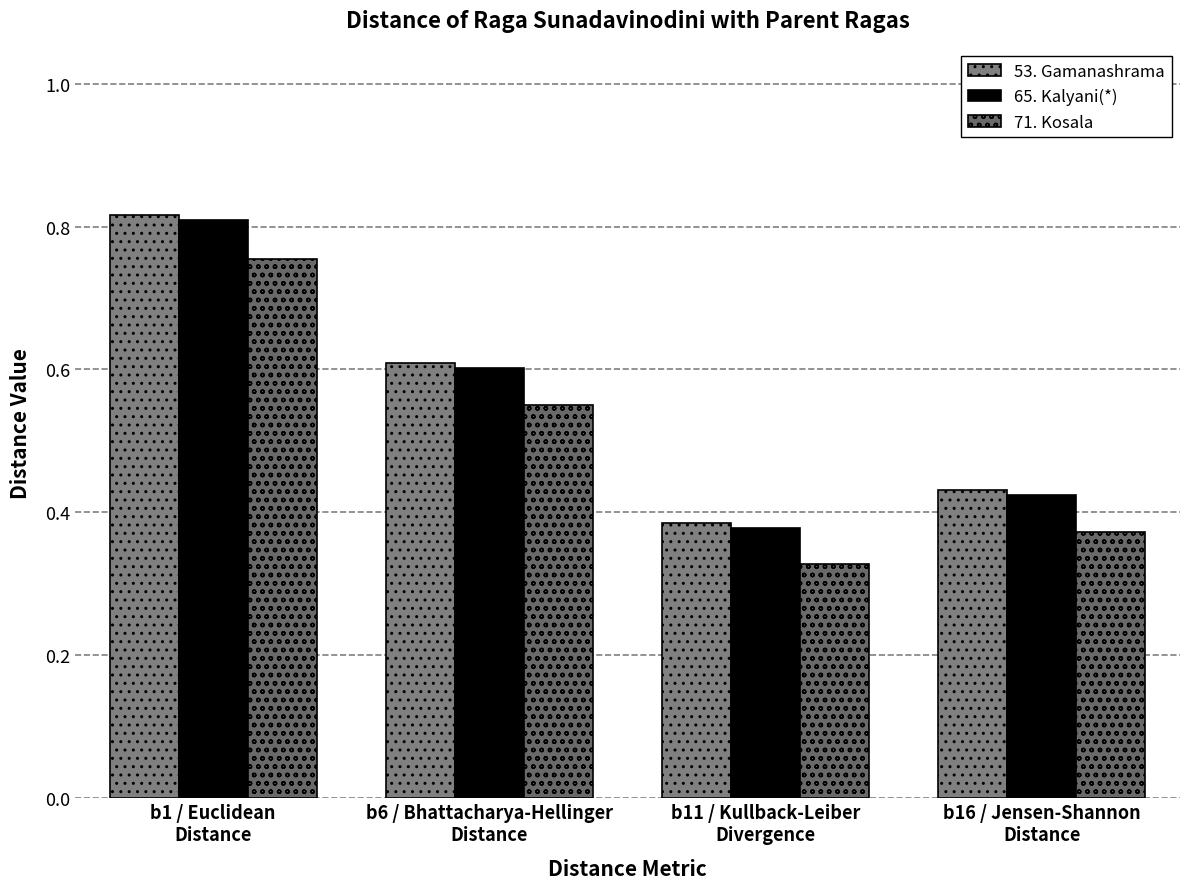

What are all the series names shown in the legend?

53. Gamanashrama, 65. Kalyani(*), 71. Kosala